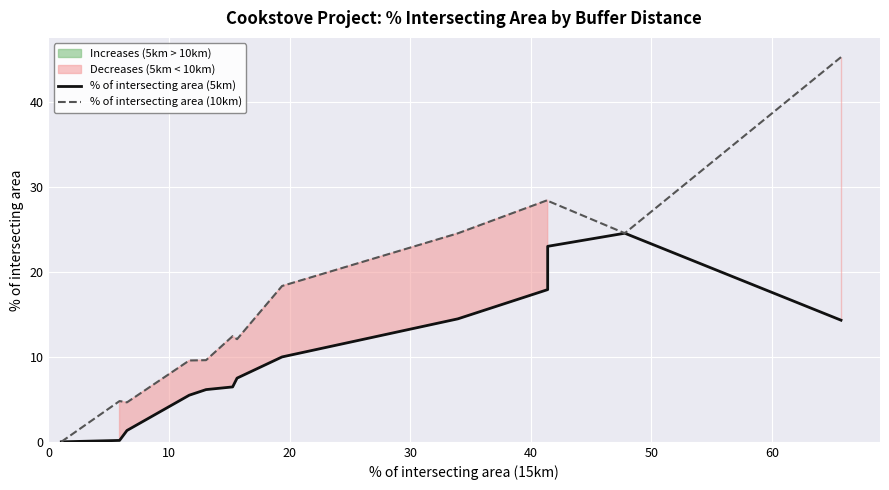

Is it true that % of intersecting area (5km) equals -14.3 at 10?

False